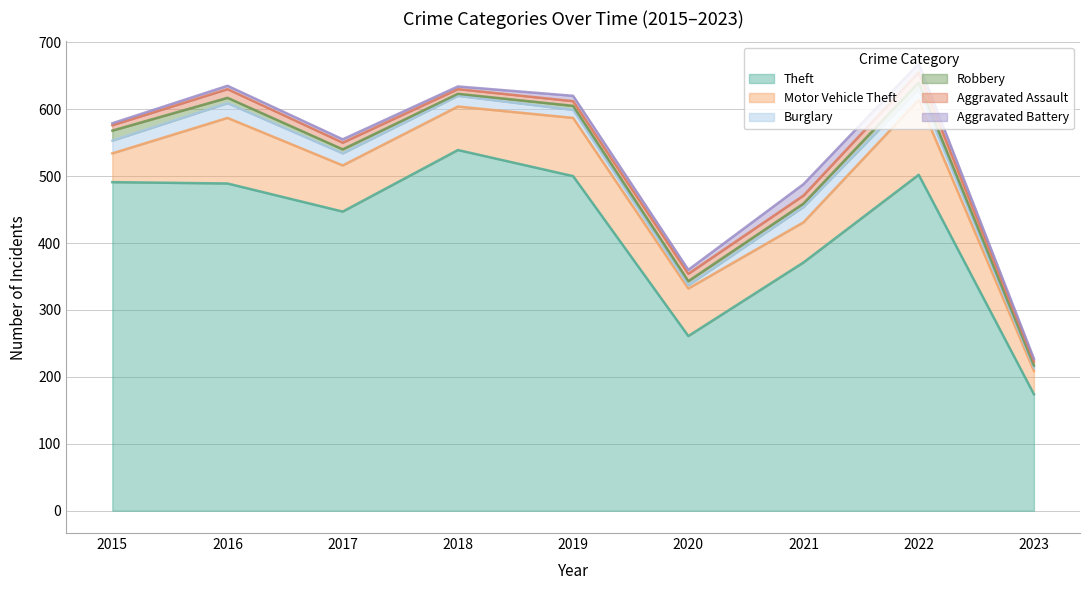

What is the approximate value of Aggravated Assault at 2017?

10